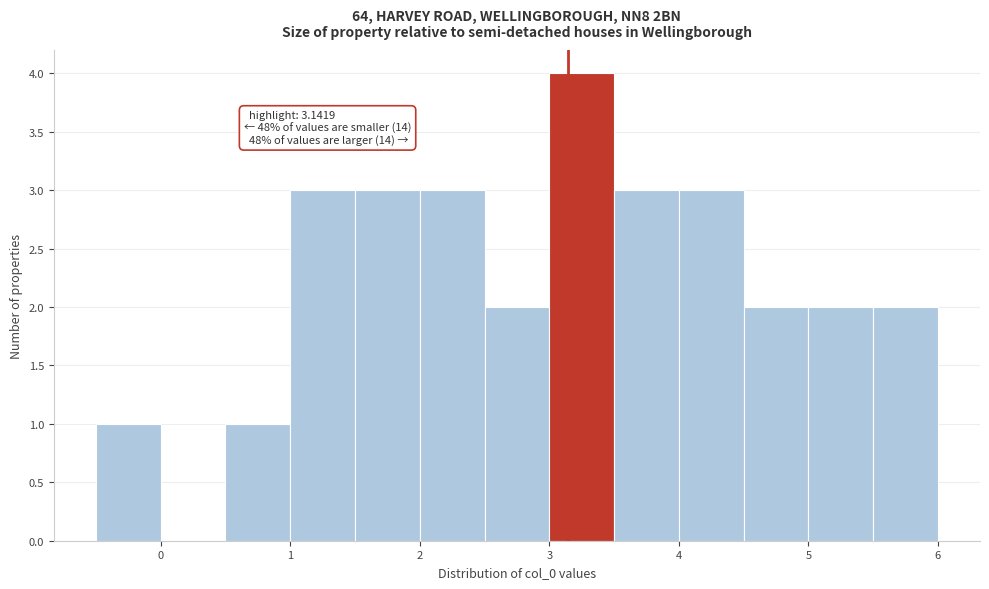

Over which range of the x-axis is the bar tallest?

3.0 to 3.5